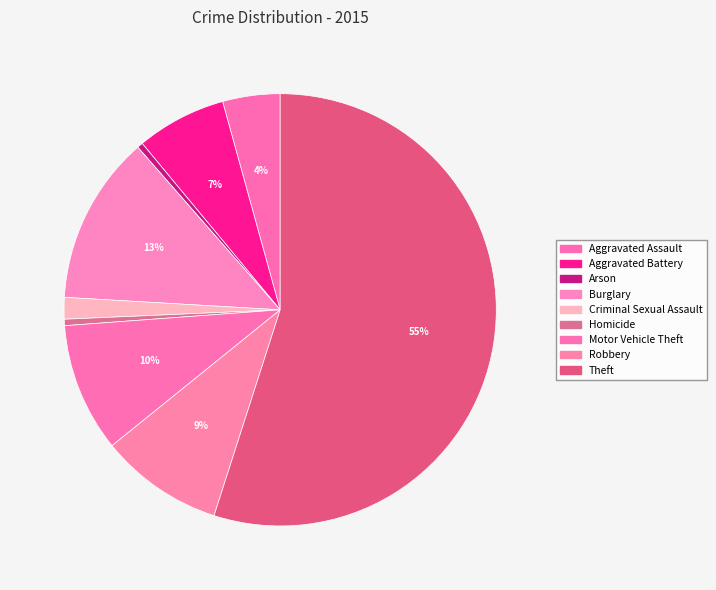

What is the change in value from Aggravated Battery to Motor Vehicle Theft?

+3049